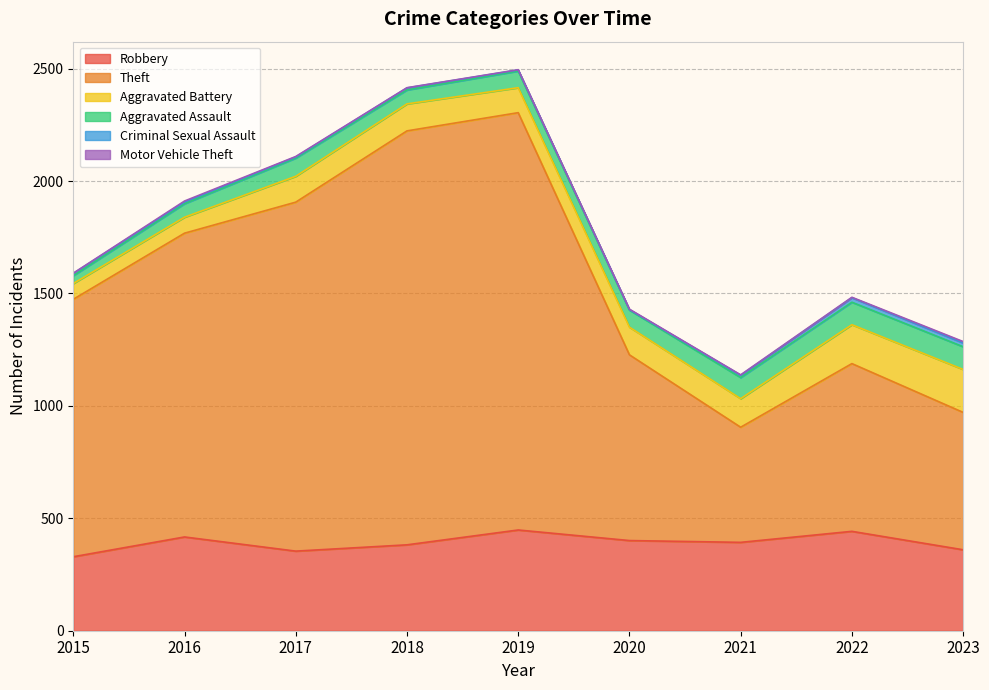

At which label is Aggravated Battery closest to 130?

2021